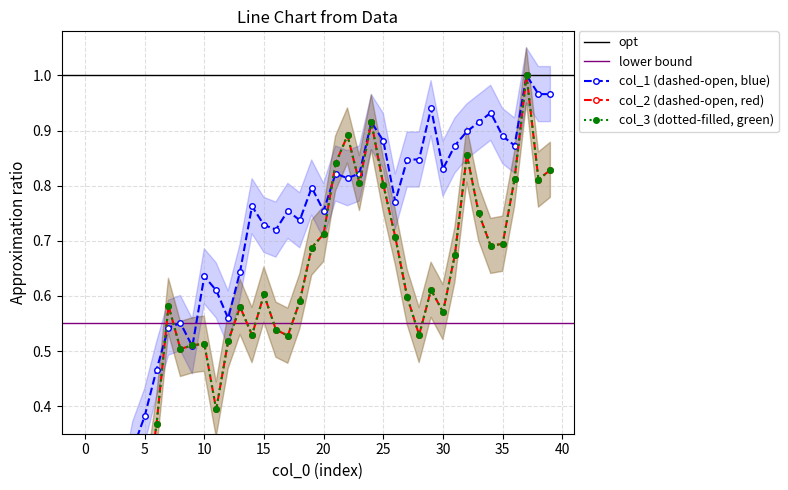

What is the difference between the col_2 values at 31 and 10?

0.2